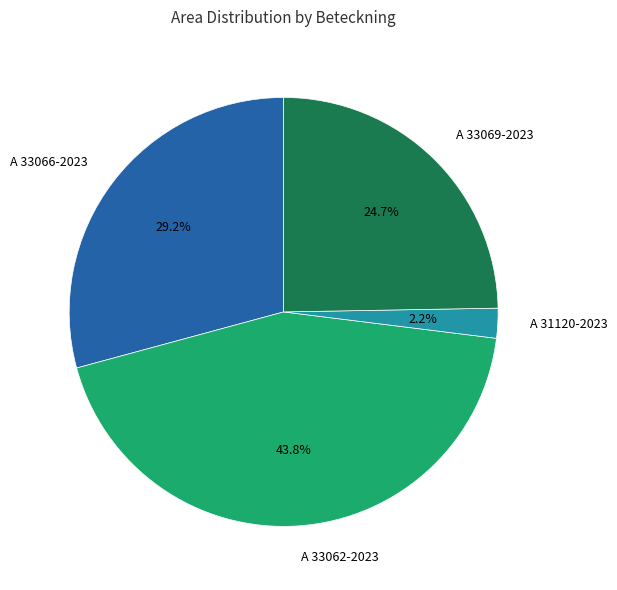

Count the number of slices in the pie.

4